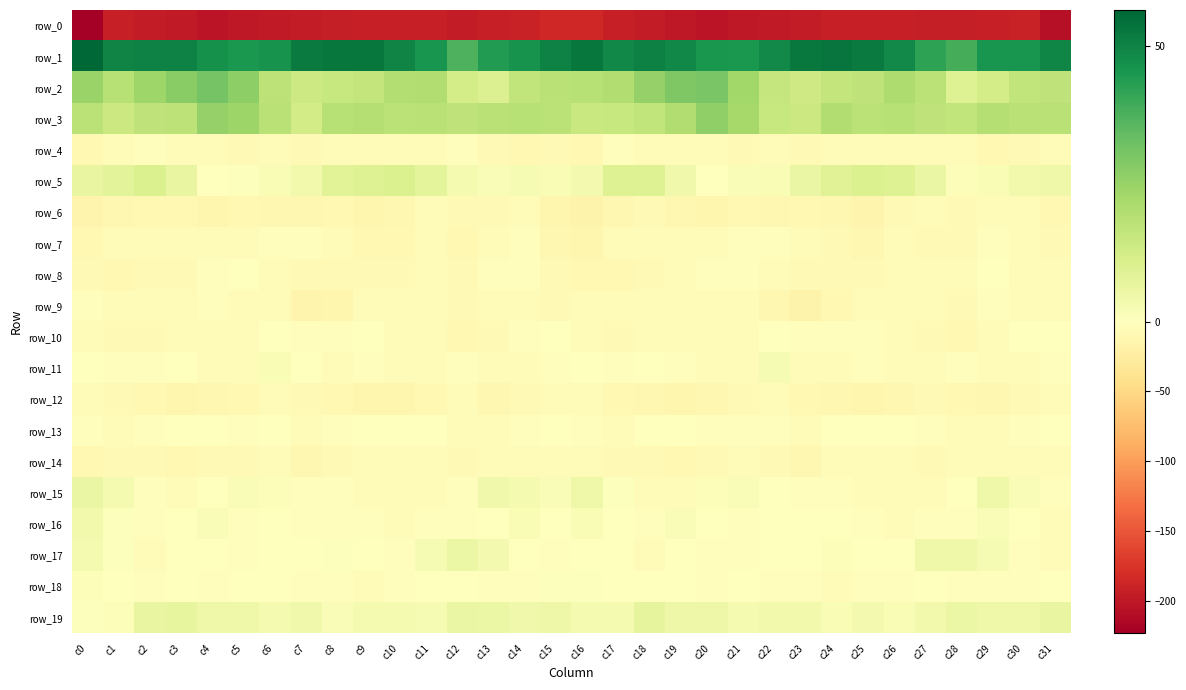

Reading right to left, transcribe all the data shown in this chart.

row_0: c31=-206.3	c30=-190.7	c29=-193.1	c28=-195.6	c27=-194.1	c26=-193.1	c25=-192.5	c24=-192.5	c23=-196.4	c22=-197.6	c21=-199.4	c20=-202.9	c19=-200.3	c18=-197.3	c17=-192.6	c16=-186.7	c15=-185.4	c14=-192.1	c13=-193.3	c12=-196.3	c11=-193.2	c10=-193.0	c9=-192.2	c8=-193.9	c7=-196.9	c6=-198.2	c5=-200.7	c4=-203.1	c3=-198.7	c2=-196.1	c1=-192.7	c0=-223.5
row_1: c31=49.2	c30=45.8	c29=45.9	c28=38.8	c27=42.4	c26=48.6	c25=52.0	c24=53.4	c23=52.5	c22=48.6	c21=44.9	c20=45.5	c19=48.9	c18=50.7	c17=49.0	c16=52.7	c15=50.2	c14=46.1	c13=44.1	c12=37.4	c11=45.7	c10=49.9	c9=53.0	c8=52.9	c7=52.0	c6=46.1	c5=45.0	c4=46.5	c3=50.1	c2=50.0	c1=49.5	c0=56.6
row_2: c31=17.0	c30=16.6	c29=12.3	c28=9.4	c27=18.1	c26=20.7	c25=16.9	c24=16.2	c23=13.6	c22=15.8	c21=23.1	c20=30.2	c19=29.2	c18=25.3	c17=20.3	c16=18.6	c15=18.4	c14=16.5	c13=9.7	c12=12.1	c11=20.2	c10=19.7	c9=16.2	c8=15.2	c7=13.9	c6=17.6	c5=26.6	c4=31.1	c3=27.5	c2=23.7	c1=19.0	c0=24.6
row_3: c31=18.3	c30=18.3	c29=19.1	c28=16.8	c27=17.2	c26=18.9	c25=18.1	c24=20.1	c23=14.2	c22=15.3	c21=22.4	c20=26.1	c19=20.2	c18=16.6	c17=15.4	c16=14.8	c15=18.0	c14=19.0	c13=18.3	c12=17.2	c11=18.2	c10=17.9	c9=19.2	c8=18.9	c7=12.7	c6=18.3	c5=24.0	c4=25.3	c3=17.6	c2=16.8	c1=14.4	c0=17.8
row_4: c31=-6.5	c30=-7.7	c29=-8.8	c28=-4.6	c27=-3.6	c26=-4.9	c25=-5.8	c24=-5.2	c23=-8.6	c22=-5.3	c21=-7.5	c20=-5.6	c19=-6.6	c18=-4.1	c17=-3.4	c16=-9.5	c15=-8.6	c14=-9.1	c13=-7.5	c12=-2.6	c11=-4.2	c10=-6.0	c9=-4.9	c8=-6.5	c7=-7.8	c6=-5.5	c5=-7.9	c4=-5.6	c3=-6.1	c2=-2.9	c1=-4.9	c0=-9.5
row_5: c31=4.7	c30=3.6	c29=2.1	c28=1.2	c27=5.8	c26=9.7	c25=10.3	c24=9.0	c23=5.8	c22=2.1	c21=1.7	c20=-0.4	c19=4.0	c18=9.6	c17=9.3	c16=3.5	c15=1.8	c14=2.5	c13=1.7	c12=2.9	c11=7.5	c10=10.3	c9=9.6	c8=8.8	c7=3.6	c6=2.1	c5=0.6	c4=0.3	c3=6.5	c2=10.4	c1=8.2	c0=6.4
row_6: c31=-10.1	c30=-6.2	c29=-6.6	c28=-8.2	c27=-5.6	c26=-7.4	c25=-14.1	c24=-11.4	c23=-9.9	c22=-11.9	c21=-9.5	c20=-12.8	c19=-10.9	c18=-8.7	c17=-10.7	c16=-16.2	c15=-12.4	c14=-5.8	c13=-7.4	c12=-7.7	c11=-4.8	c10=-10.5	c9=-13.7	c8=-10.3	c7=-10.6	c6=-11.5	c5=-10.0	c4=-13.0	c3=-9.6	c2=-9.2	c1=-12.0	c0=-14.7
row_7: c31=-8.6	c30=-4.3	c29=-2.8	c28=-8.1	c27=-7.5	c26=-7.0	c25=-11.1	c24=-7.8	c23=-3.8	c22=-3.4	c21=-2.7	c20=-5.7	c19=-6.0	c18=-4.1	c17=-5.4	c16=-12.4	c15=-10.6	c14=-3.1	c13=-4.0	c12=-9.3	c11=-6.4	c10=-8.9	c9=-10.4	c8=-6.4	c7=-3.2	c6=-3.2	c5=-3.5	c4=-6.1	c3=-5.4	c2=-3.9	c1=-7.0	c0=-10.1
row_8: c31=-6.4	c30=-4.4	c29=-1.5	c28=-5.7	c27=-6.1	c26=-6.5	c25=-8.4	c24=-8.0	c23=-7.8	c22=-6.5	c21=-2.2	c20=-2.2	c19=-5.8	c18=-8.3	c17=-9.4	c16=-9.8	c15=-8.7	c14=-3.0	c13=-1.9	c12=-7.5	c11=-5.4	c10=-7.8	c9=-8.0	c8=-8.5	c7=-7.3	c6=-5.1	c5=-1.2	c4=-3.4	c3=-7.0	c2=-8.7	c1=-9.2	c0=-7.9
row_9: c31=-6.7	c30=-5.7	c29=-3.4	c28=-7.7	c27=-5.9	c26=-4.0	c25=-4.2	c24=-9.2	c23=-16.0	c22=-10.6	c21=-3.9	c20=-4.0	c19=-4.0	c18=-5.3	c17=-4.5	c16=-4.3	c15=-7.2	c14=-4.7	c13=-4.0	c12=-8.6	c11=-4.5	c10=-4.3	c9=-4.8	c8=-12.6	c7=-15.7	c6=-6.5	c5=-4.2	c4=-3.4	c3=-5.1	c2=-4.7	c1=-4.2	c0=-2.1
row_10: c31=-0.9	c30=-0.9	c29=-5.5	c28=-9.7	c27=-8.0	c26=-5.1	c25=-2.7	c24=-1.8	c23=-3.4	c22=-0.5	c21=-4.1	c20=-5.6	c19=-4.3	c18=-6.4	c17=-8.0	c16=-4.7	c15=-1.7	c14=-2.1	c13=-7.4	c12=-9.8	c11=-6.5	c10=-4.8	c9=-1.3	c8=-2.7	c7=-3.0	c6=-0.1	c5=-6.3	c4=-4.3	c3=-5.0	c2=-7.3	c1=-7.5	c0=-5.1
row_11: c31=-2.5	c30=-4.7	c29=-4.8	c28=-3.2	c27=-3.6	c26=-6.3	c25=-3.4	c24=-3.8	c23=-4.8	c22=2.6	c21=-4.0	c20=-6.7	c19=-1.9	c18=-1.5	c17=-2.4	c16=-1.3	c15=-2.7	c14=-4.8	c13=-4.5	c12=-2.4	c11=-5.1	c10=-6.1	c9=-2.0	c8=-5.4	c7=-1.6	c6=1.8	c5=-6.5	c4=-4.6	c3=-1.3	c2=-1.9	c1=-2.3	c0=-0.5
row_12: c31=-4.8	c30=-7.5	c29=-10.9	c28=-9.2	c27=-7.1	c26=-11.6	c25=-13.3	c24=-11.3	c23=-9.1	c22=-4.1	c21=-7.4	c20=-11.0	c19=-12.3	c18=-11.3	c17=-9.1	c16=-5.0	c15=-4.6	c14=-8.3	c13=-11.4	c12=-6.8	c11=-9.3	c10=-12.8	c9=-12.8	c8=-10.4	c7=-7.1	c6=-4.2	c5=-9.0	c4=-11.3	c3=-12.5	c2=-10.3	c1=-8.3	c0=-3.6
row_13: c31=-1.4	c30=-2.0	c29=-4.0	c28=-6.3	c27=-2.9	c26=-0.0	c25=0.1	c24=-1.6	c23=-6.3	c22=-2.3	c21=-1.9	c20=-2.1	c19=-0.6	c18=-1.3	c17=-3.5	c16=-1.9	c15=0.4	c14=-2.7	c13=-4.9	c12=-5.2	c11=-1.6	c10=0.1	c9=-0.0	c8=-3.4	c7=-5.6	c6=-1.0	c5=-2.6	c4=-1.5	c3=-0.5	c2=-2.2	c1=-4.1	c0=-2.6
row_14: c31=-6.1	c30=-6.8	c29=-5.3	c28=-6.5	c27=-7.7	c26=-6.9	c25=-4.2	c24=-5.9	c23=-11.8	c22=-8.2	c21=-6.7	c20=-7.2	c19=-10.3	c18=-8.3	c17=-7.2	c16=-5.8	c15=-4.3	c14=-6.9	c13=-4.6	c12=-7.9	c11=-6.9	c10=-6.5	c9=-3.5	c8=-8.4	c7=-11.2	c6=-6.7	c5=-7.1	c4=-8.3	c3=-10.3	c2=-7.3	c1=-7.7	c0=-9.1
row_15: c31=-2.7	c30=1.3	c29=4.5	c28=0.3	c27=-3.6	c26=-4.6	c25=-4.3	c24=-3.0	c23=-2.3	c22=-0.6	c21=1.5	c20=1.3	c19=-4.8	c18=-3.8	c17=0.7	c16=4.4	c15=1.6	c14=2.8	c13=4.2	c12=-2.2	c11=-3.7	c10=-4.9	c9=-3.7	c8=-2.6	c7=-2.3	c6=1.1	c5=1.6	c4=-0.8	c3=-5.1	c2=-2.6	c1=2.7	c0=5.8
row_16: c31=-4.3	c30=0.3	c29=1.4	c28=-2.7	c27=-2.2	c26=-4.1	c25=-3.1	c24=-1.7	c23=-1.7	c22=-1.7	c21=-1.8	c20=-0.7	c19=1.4	c18=-2.2	c17=-1.0	c16=1.9	c15=-0.9	c14=2.0	c13=-0.4	c12=-2.9	c11=-2.9	c10=-4.4	c9=-2.0	c8=-1.8	c7=-2.3	c6=-0.9	c5=-2.5	c4=1.4	c3=-0.0	c2=-2.7	c1=0.8	c0=3.7
row_17: c31=-6.0	c30=-3.4	c29=2.5	c28=4.8	c27=4.7	c26=-1.5	c25=-1.4	c24=0.9	c23=-0.3	c22=-1.2	c21=-2.4	c20=-2.5	c19=-0.6	c18=-3.5	c17=-1.4	c16=0.3	c15=-3.1	c14=-1.0	c13=3.4	c12=5.5	c11=2.4	c10=-2.4	c9=-0.4	c8=0.9	c7=-1.2	c6=-1.1	c5=-3.2	c4=-1.1	c3=-1.6	c2=-3.7	c1=0.5	c0=3.1
row_18: c31=-0.4	c30=-1.8	c29=-2.0	c28=-2.7	c27=-0.6	c26=-2.7	c25=-3.4	c24=-3.6	c23=-2.3	c22=-2.2	c21=-0.7	c20=-2.3	c19=-1.5	c18=-0.7	c17=-1.5	c16=0.9	c15=0.7	c14=-2.1	c13=-2.4	c12=-1.4	c11=-1.4	c10=-2.8	c9=-3.9	c8=-3.0	c7=-2.7	c6=-1.4	c5=-0.5	c4=-3.0	c3=-0.2	c2=-1.9	c1=-0.6	c0=0.9
row_19: c31=6.6	c30=4.6	c29=4.8	c28=5.7	c27=4.0	c26=2.1	c25=3.2	c24=1.8	c23=3.7	c22=3.6	c21=2.9	c20=5.1	c19=5.2	c18=7.5	c17=2.7	c16=2.8	c15=5.1	c14=4.1	c13=5.4	c12=6.1	c11=2.4	c10=2.8	c9=3.0	c8=1.7	c7=4.4	c6=2.7	c5=4.4	c4=4.7	c3=6.7	c2=6.3	c1=1.2	c0=0.8